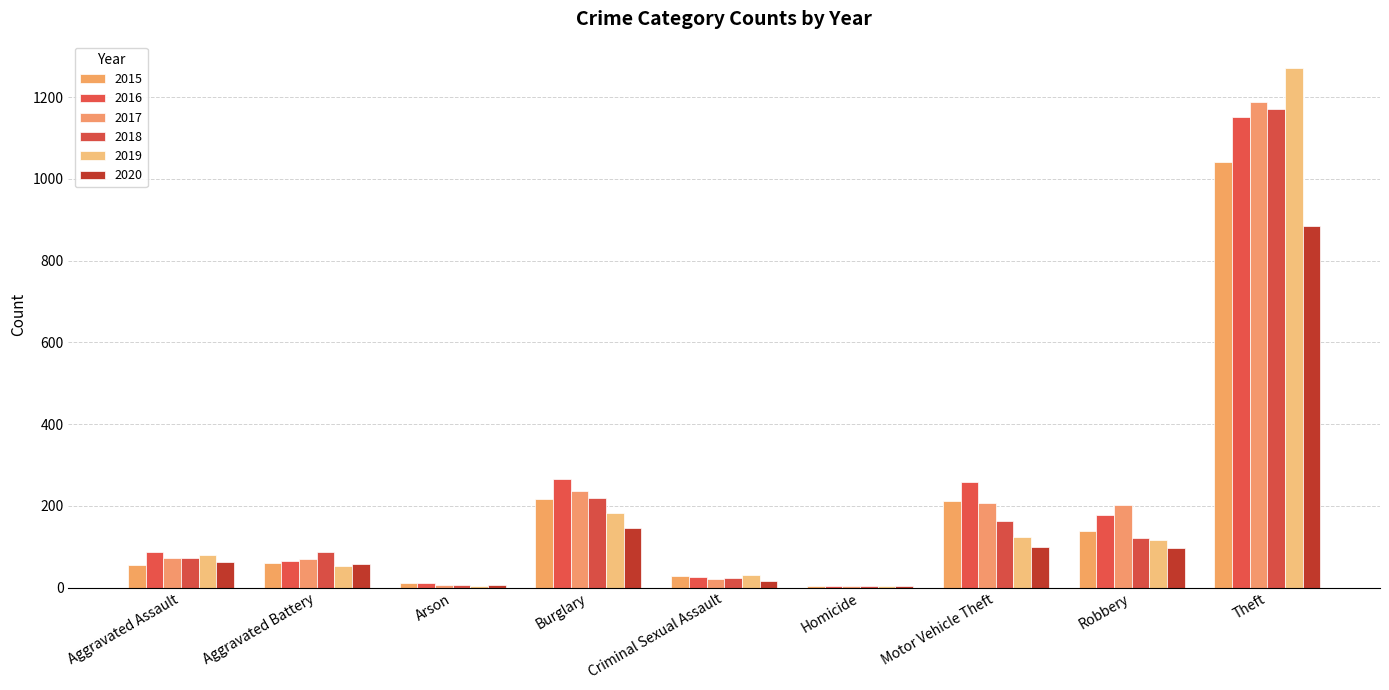

Are the bars grouped side by side (vs. stacked)?

Yes